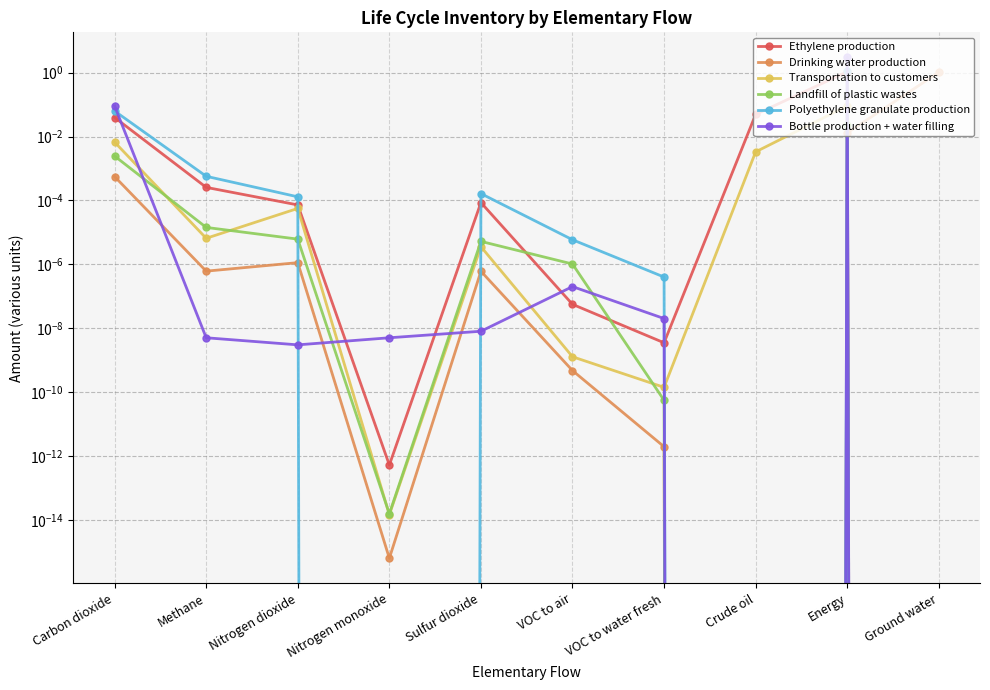

Rank the series by their maximum value, from lowest to highest.

Landfill of plastic wastes, Transportation to customers, Drinking water production, Ethylene production, Polyethylene granulate production, Bottle production + water filling